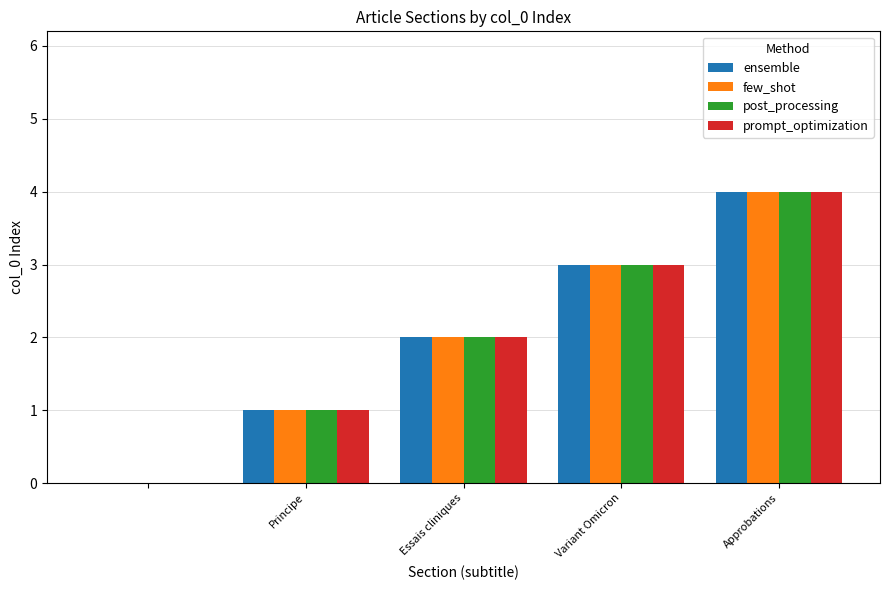

What is the greatest value displayed?

4